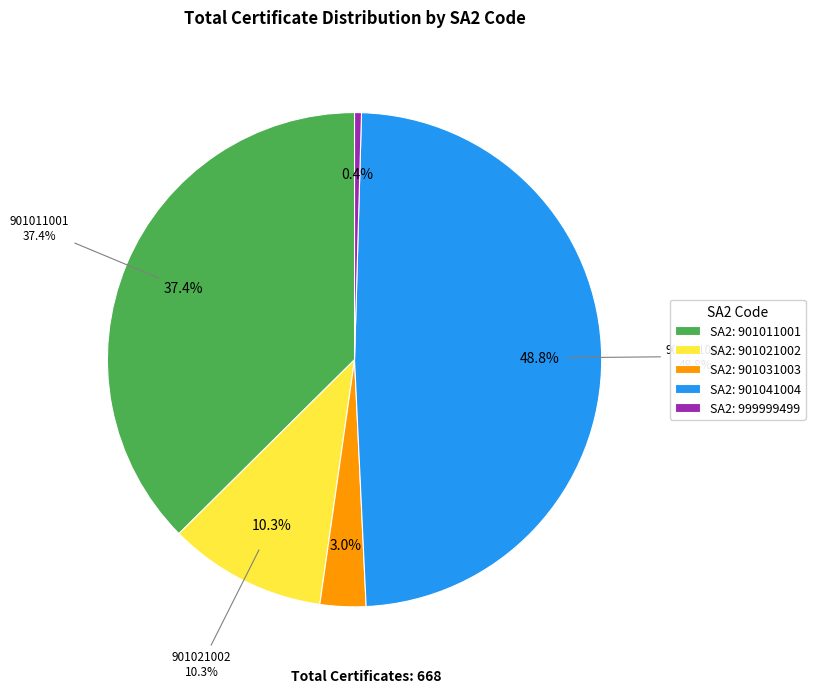

What is the smallest slice in the pie chart?

999999499